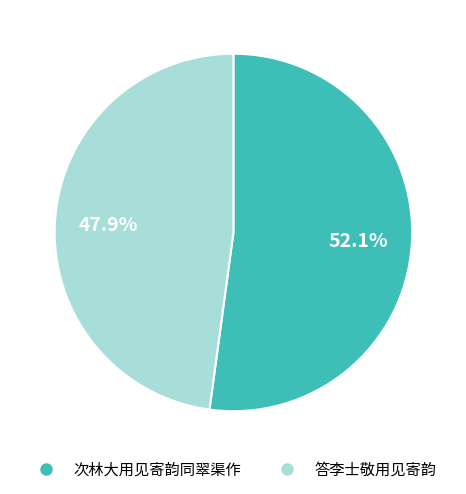

What is the ratio of the value at 次林大用见寄韵同翠渠作 to the value at 答李士敬用见寄韵?

1.1